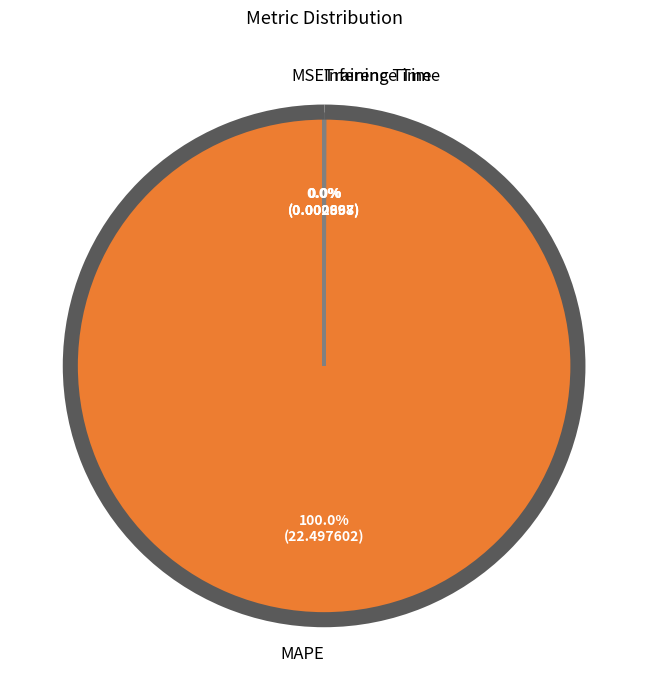

Do Inference Time and MAPE together represent more than half of the pie?

Yes